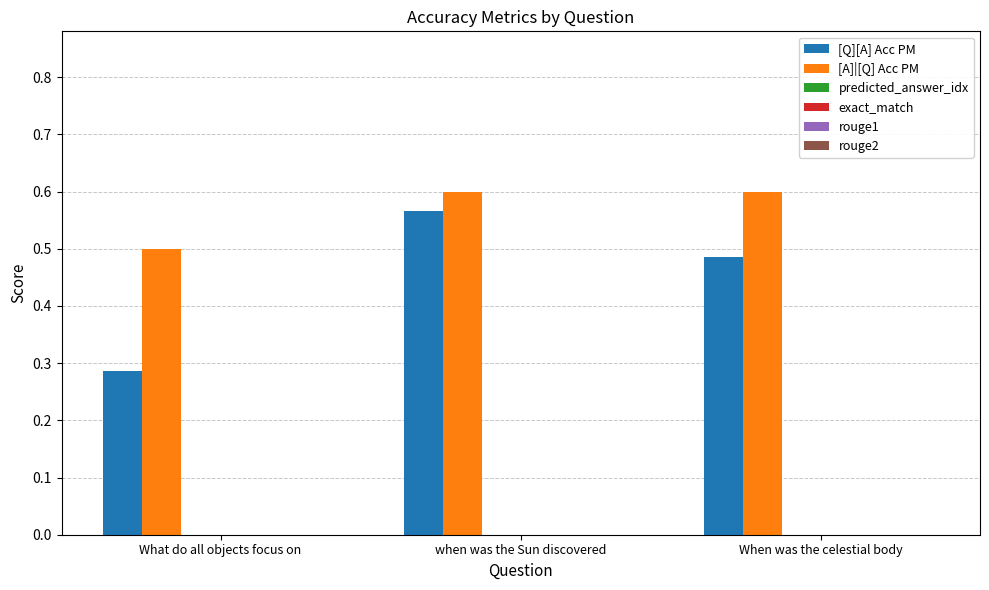

How many [A]|[Q] Acc PM values are between 0 and 1?

3